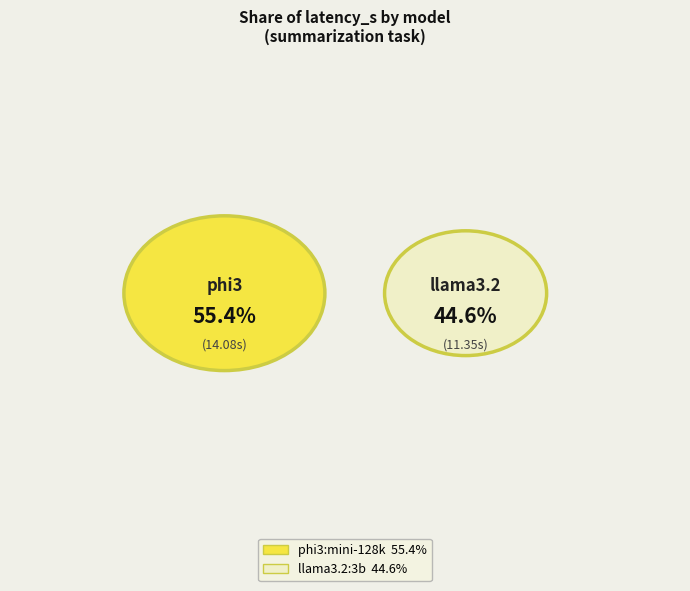

To the nearest percent, what is the average slice percentage?

50%